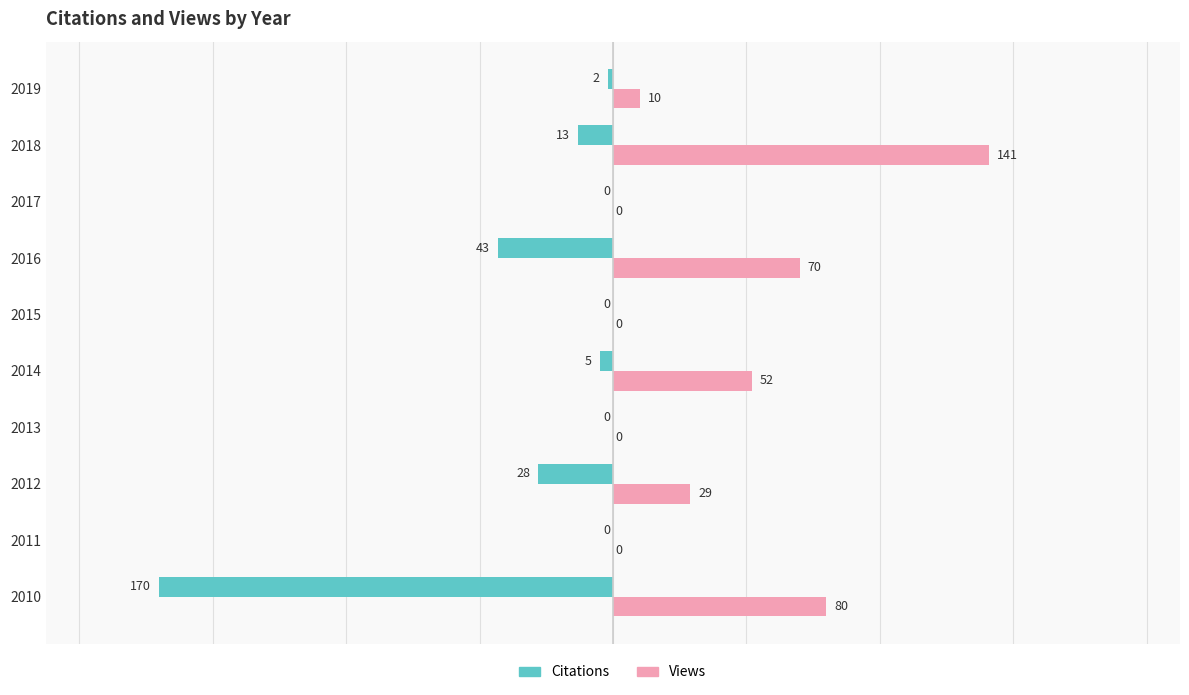

Which label corresponds to the largest value in the chart?

2018